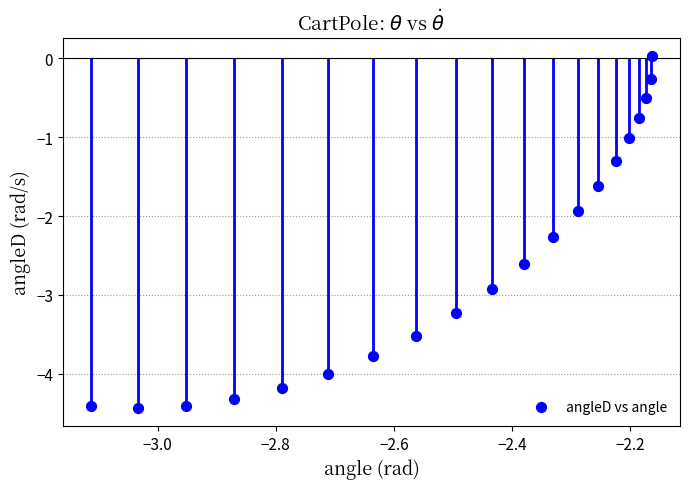

What Y value in the scatter plot is closest to -2?

-1.9